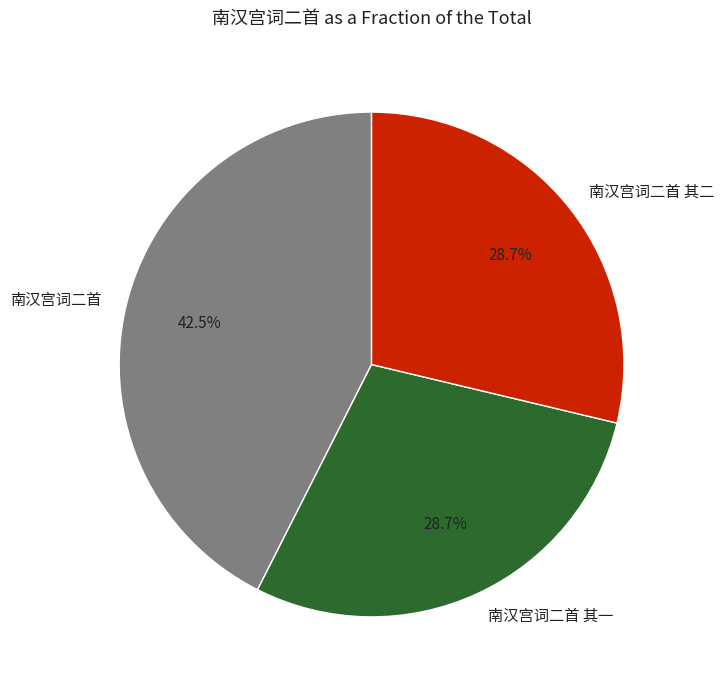

Combined, what portion of the pie is 南汉宫词二首 其二 and 南汉宫词二首 其一?

57.5%